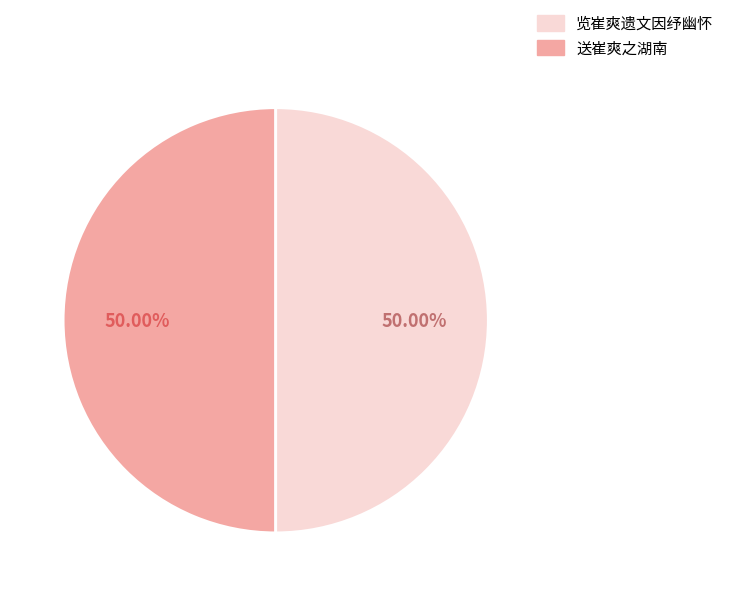

To the nearest percent, what is the average slice percentage?

50%